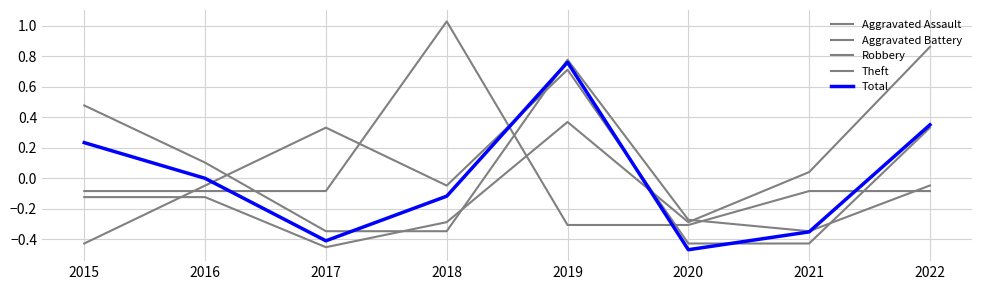

How many lines are shown in the chart?

5